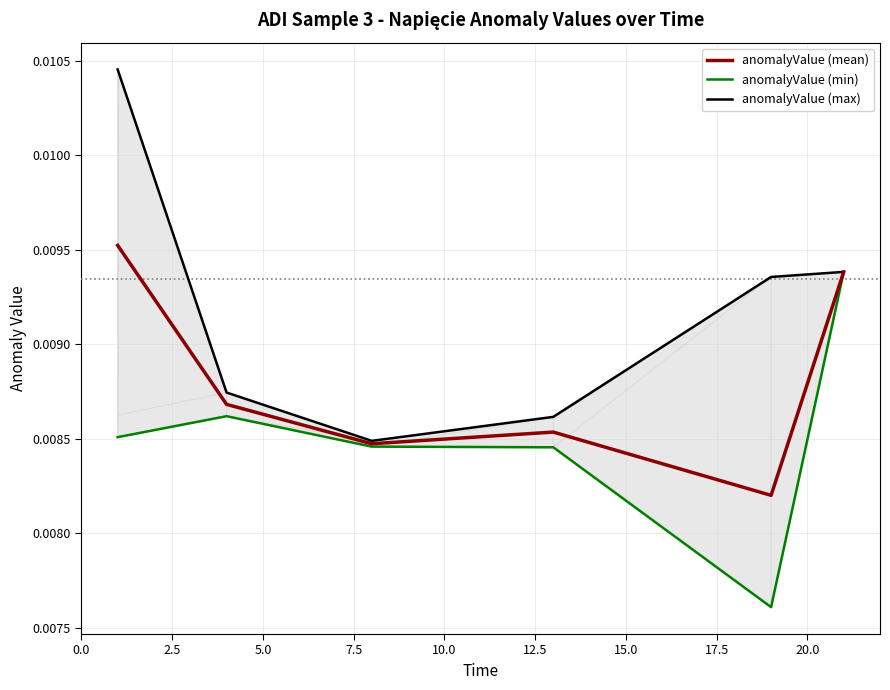

True or false: anomalyValue (max) has more than 0 points higher than both neighbors.

False